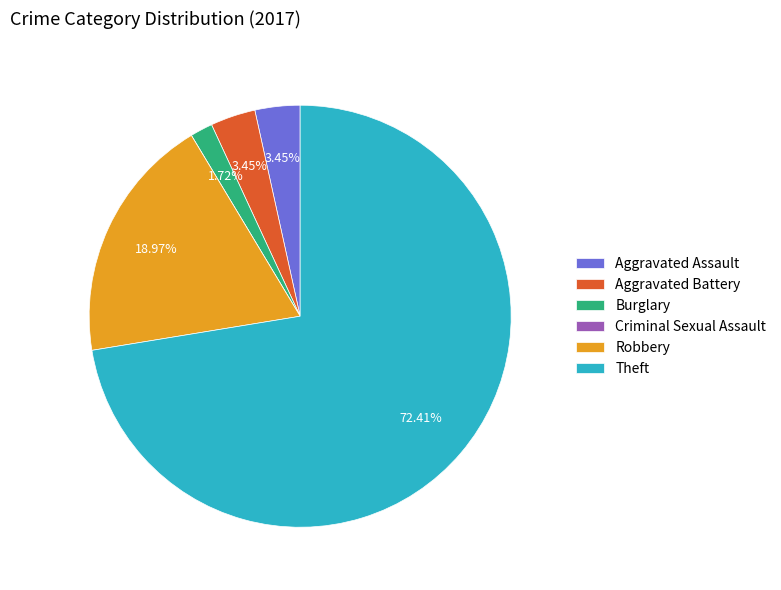

Is there any slice that represents more than half of the pie?

Yes